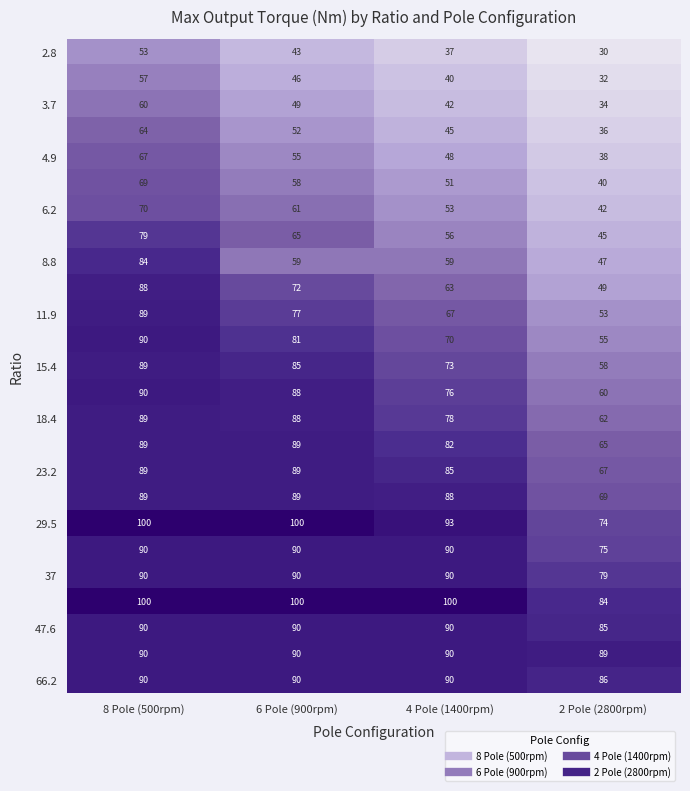

At which category is the sum across all series the highest?

8 Pole (500rpm)